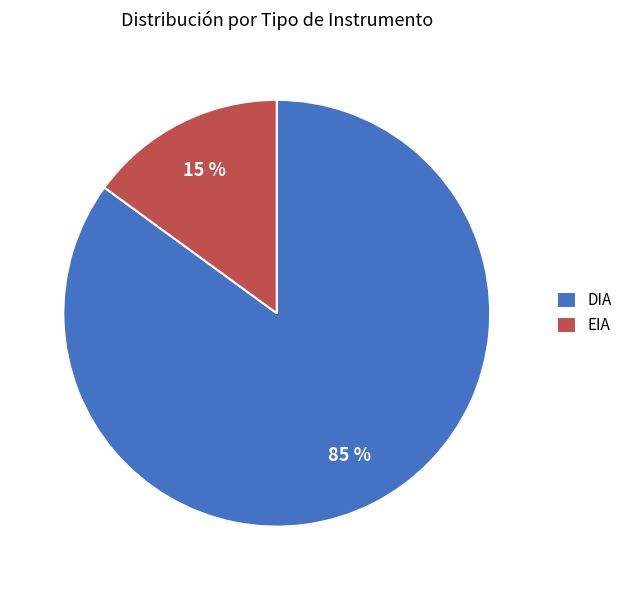

To the nearest percent, what percentage of the pie is EIA?

15%